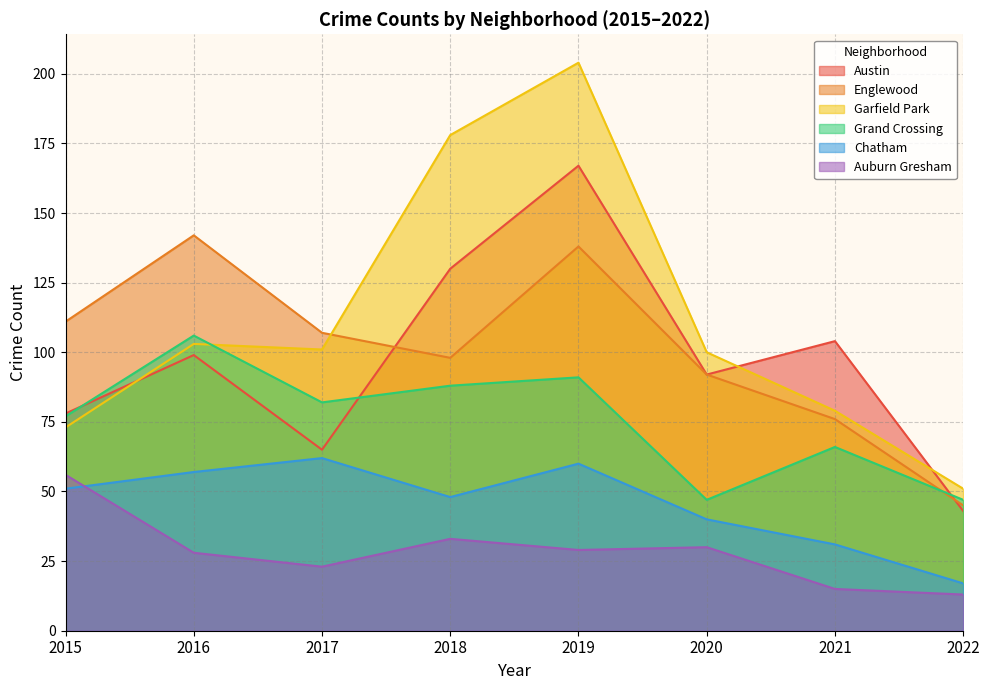

What is the difference between the maximum and minimum values in the Englewood series?

97